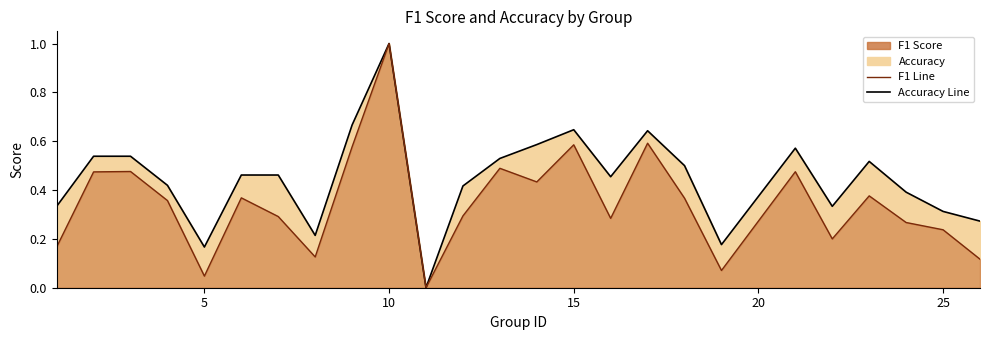

Does the chart have visible grid lines?

No